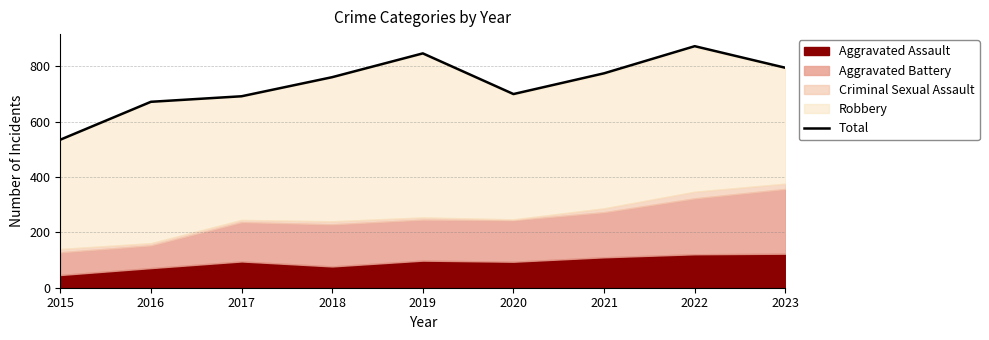

What is the change in value from 2021 to 2023?

+20